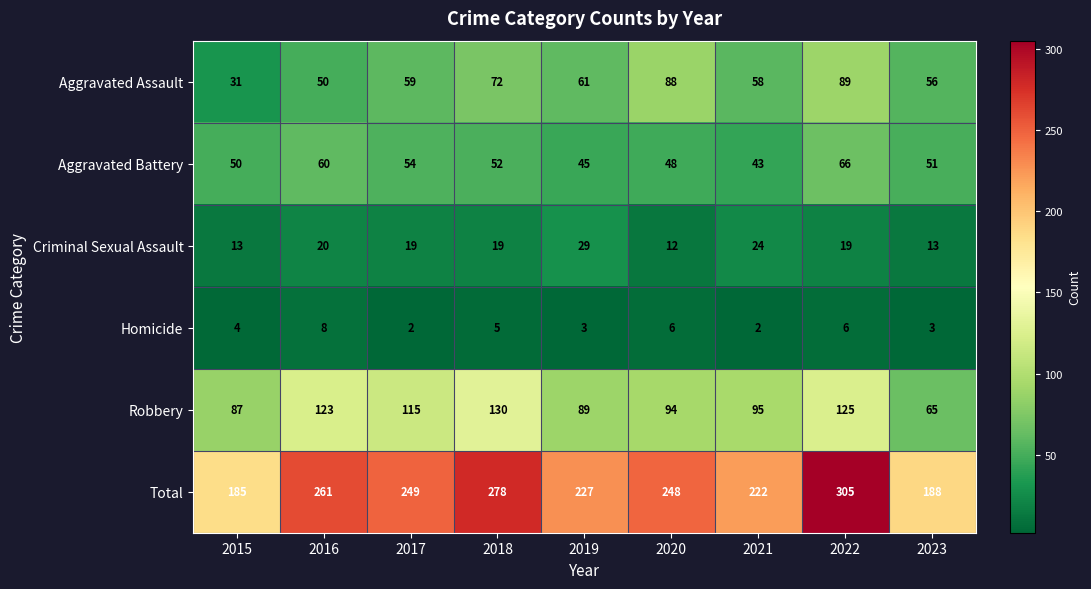

Which series changed the most between 2021 and 2022?

Total